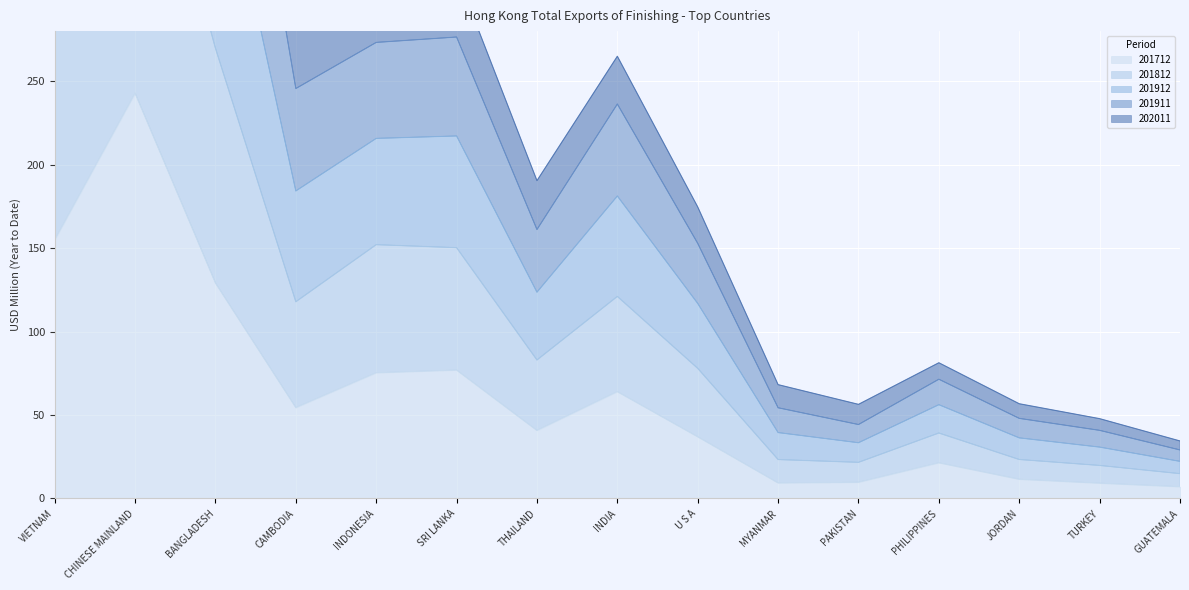

What is the difference between the 201712 values at TURKEY and MYANMAR?

0.2